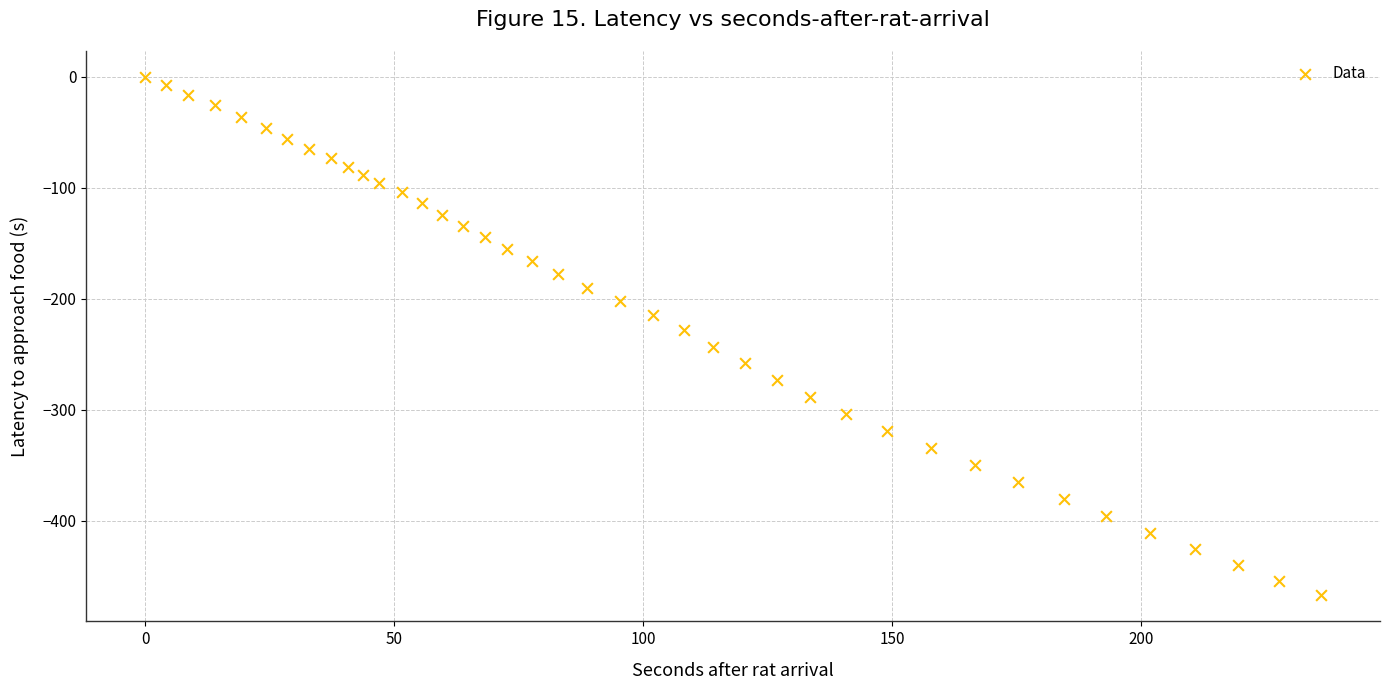

What is the range of Y values (max minus min)?

467.1